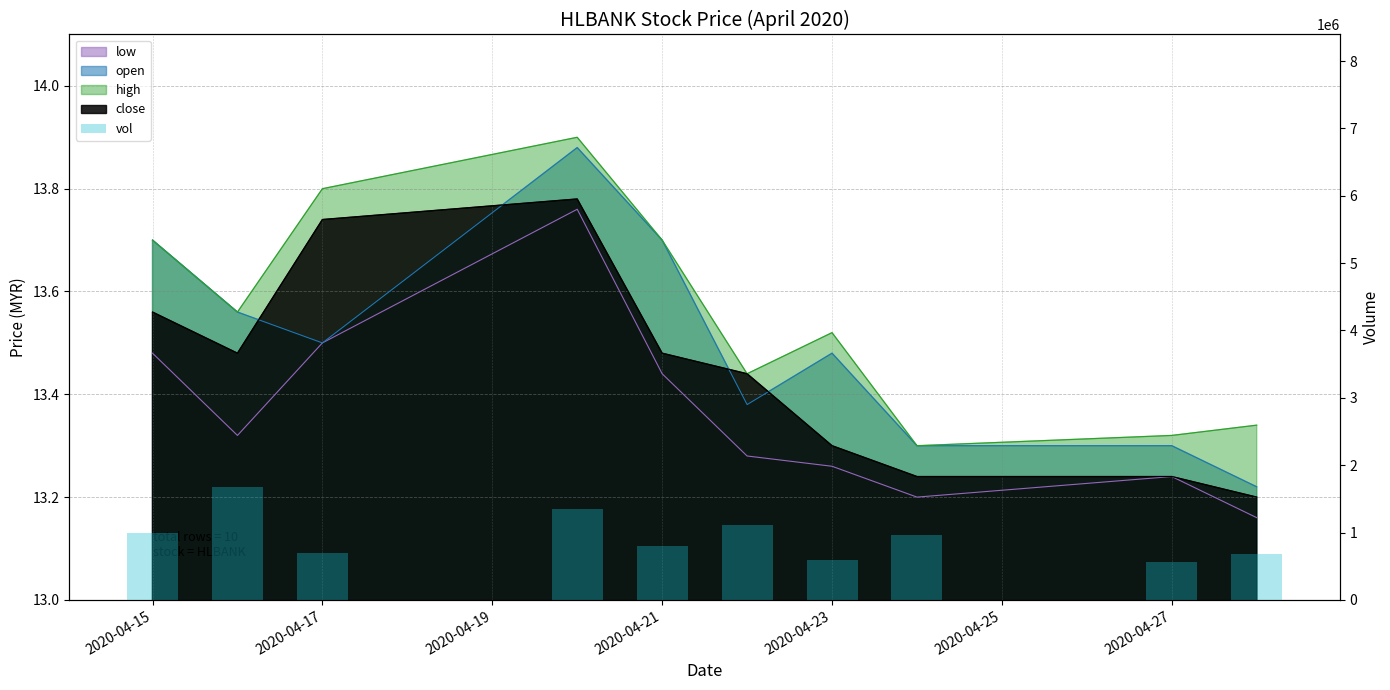

At which label does the data first exceed 959400?

2020-04-15